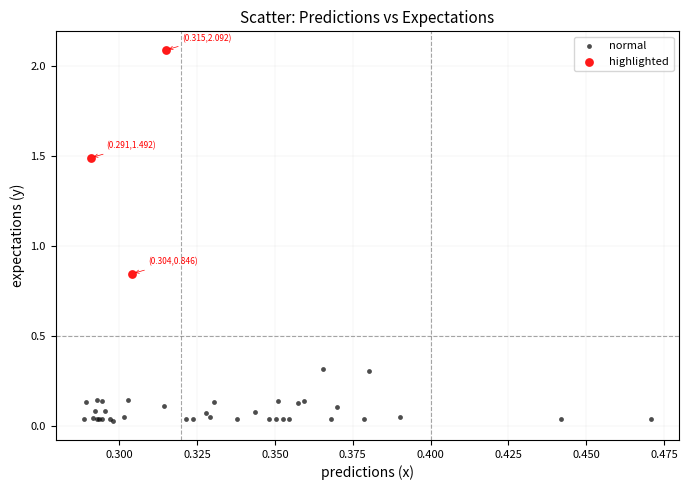

Which series contains the highest Y value?

highlighted